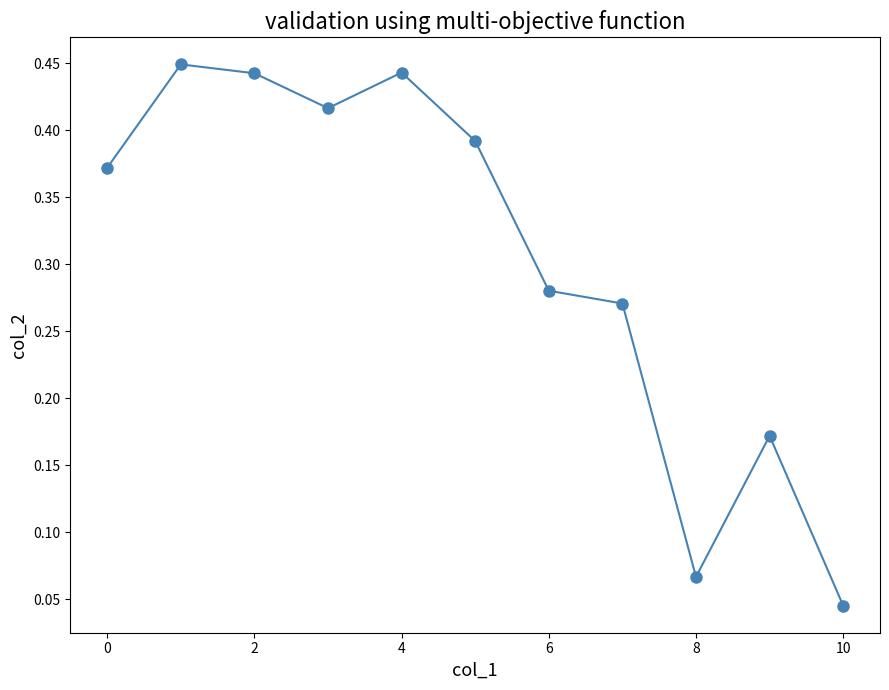

What is the sum of all values?

3.3